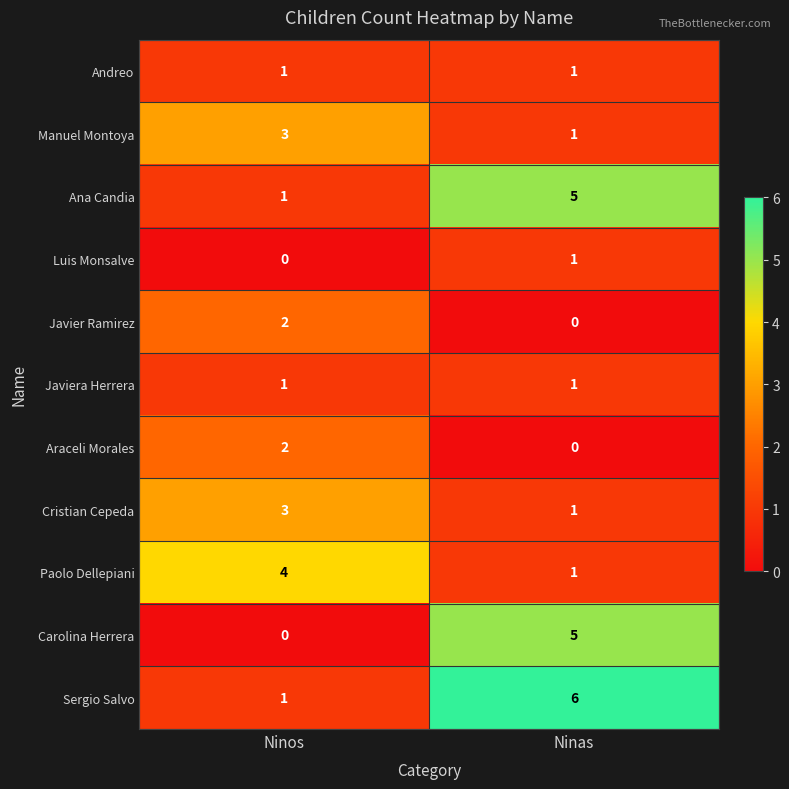

Reading left to right, extract all data points from this chart.

Andreo: Ninos=1	Ninas=1
Manuel Montoya: Ninos=3	Ninas=1
Ana Candia: Ninos=1	Ninas=5
Luis Monsalve: Ninos=0	Ninas=1
Javier Ramirez: Ninos=2	Ninas=0
Javiera Herrera: Ninos=1	Ninas=1
Araceli Morales: Ninos=2	Ninas=0
Cristian Cepeda: Ninos=3	Ninas=1
Paolo Dellepiani: Ninos=4	Ninas=1
Carolina Herrera: Ninos=0	Ninas=5
Sergio Salvo: Ninos=1	Ninas=6